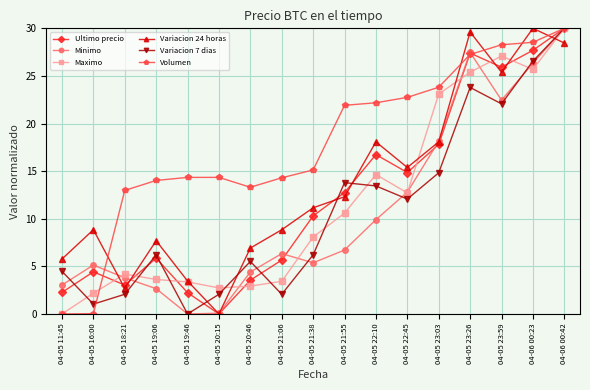

At which category does Ultimo precio reach its first local peak?

04-05 16:00